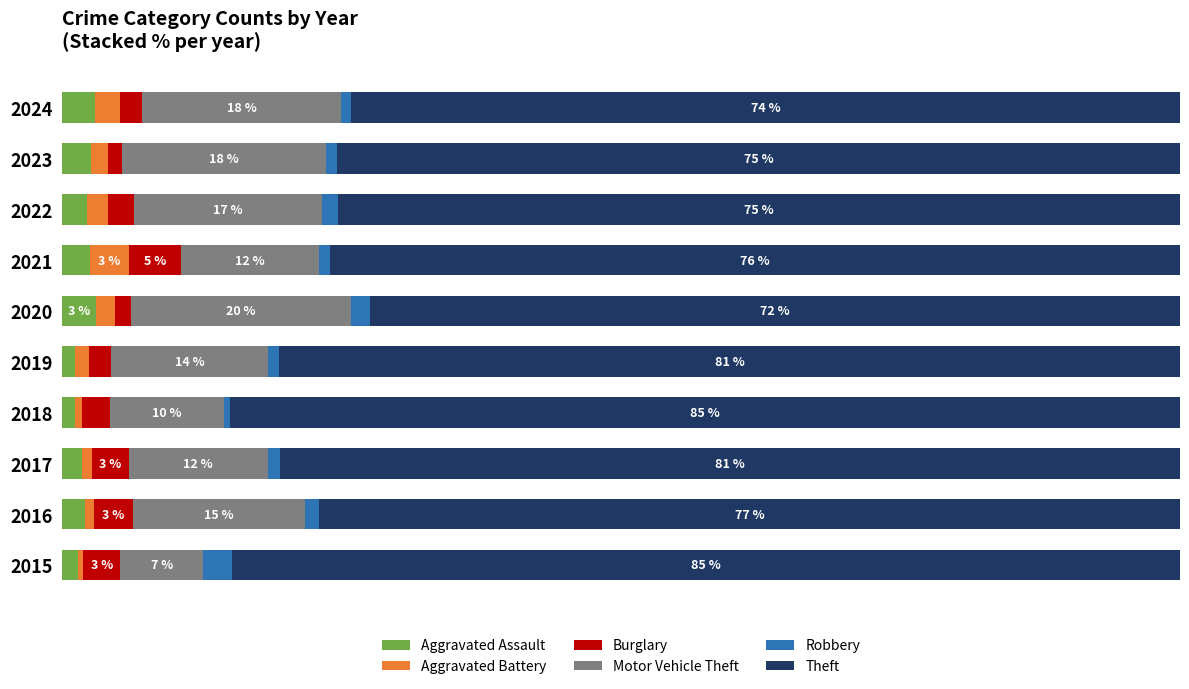

What are all the series names shown in the legend?

Aggravated Assault, Aggravated Battery, Burglary, Motor Vehicle Theft, Robbery, Theft